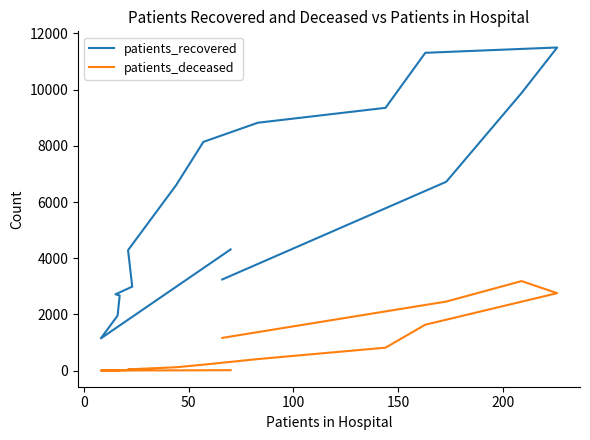

The value of patients_deceased at 7 is 202. True or false?

False